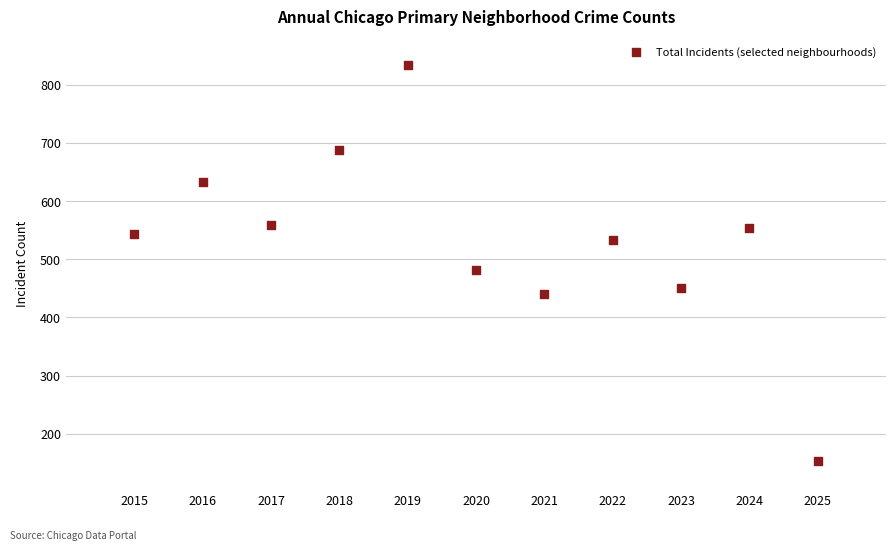

What is the range of X values (max minus min)?

10